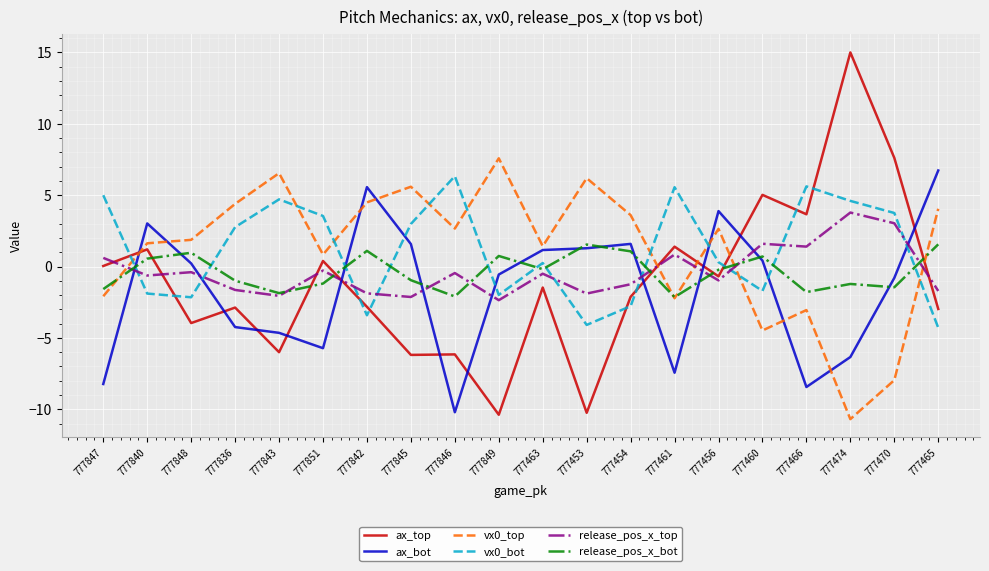

At which label does ax_bot first exceed 0?

777840